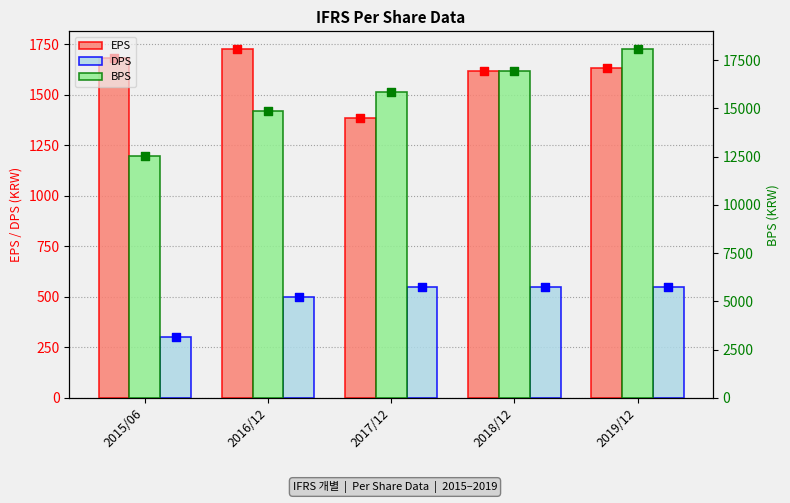

Is the value of DPS at 2018/12 greater than the value of BPS at 2018/12?

No